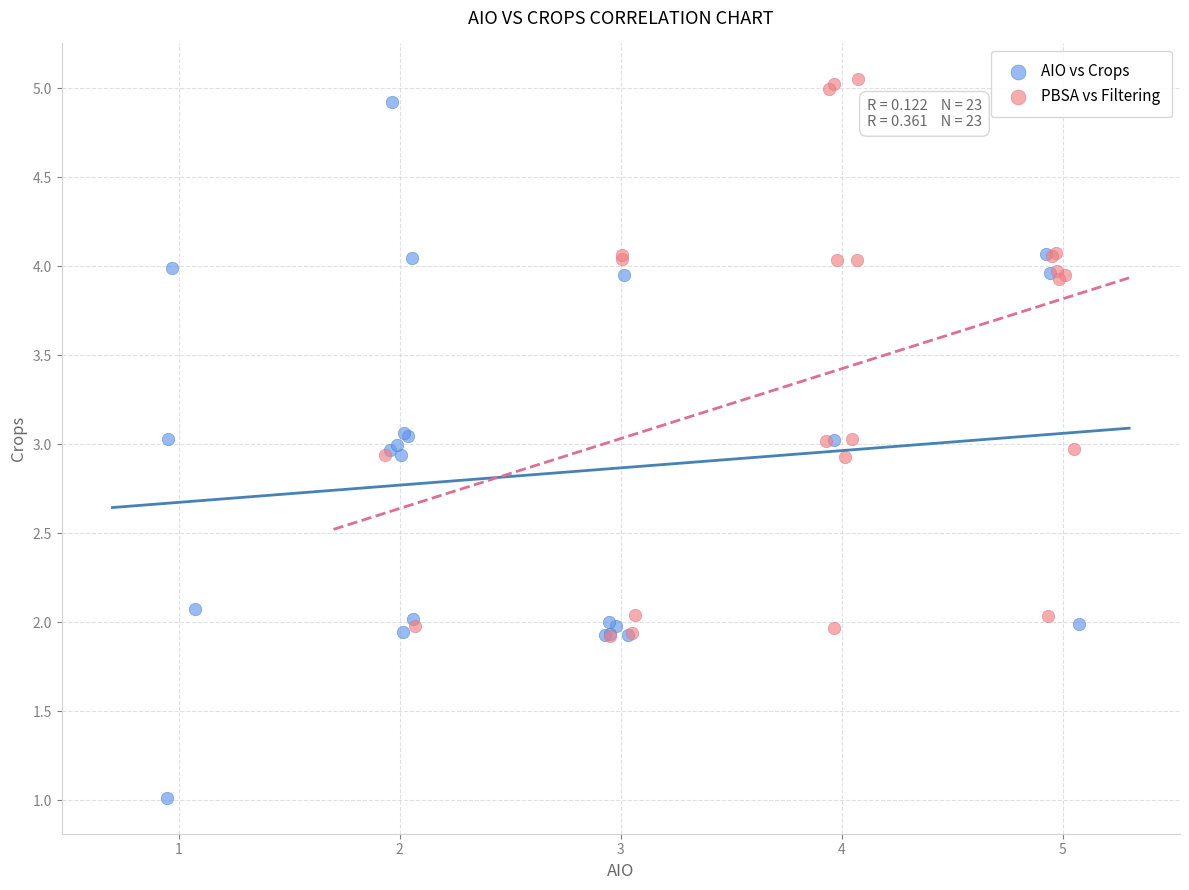

Which series has the largest Y range (max minus min)?

AIO vs Crops